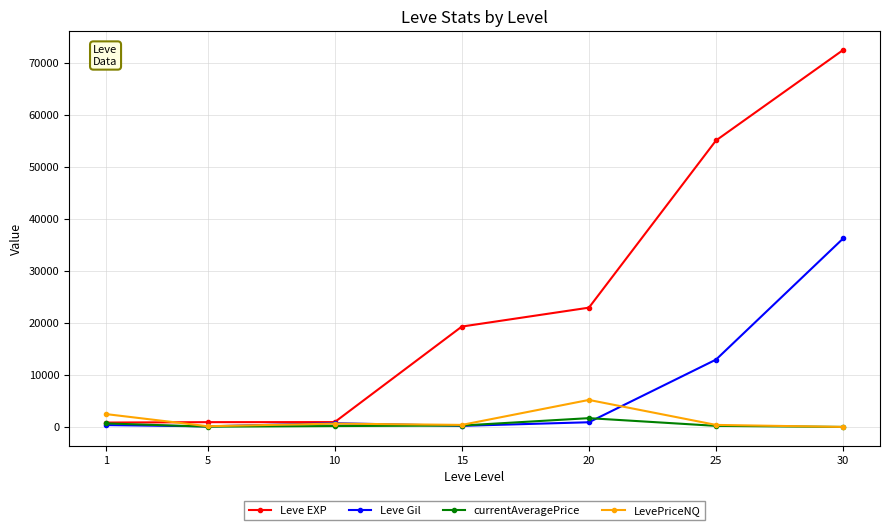

What is the highest value of the Leve EXP series?

72430.0